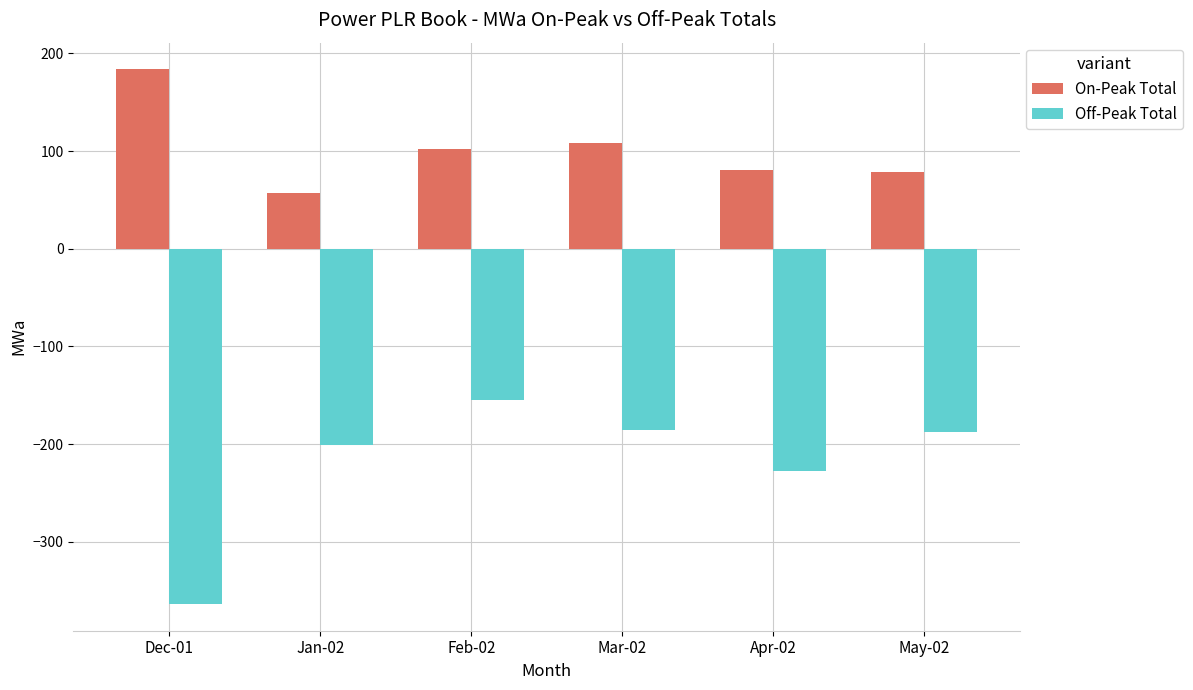

At which category is the sum across all series the highest?

Feb-02